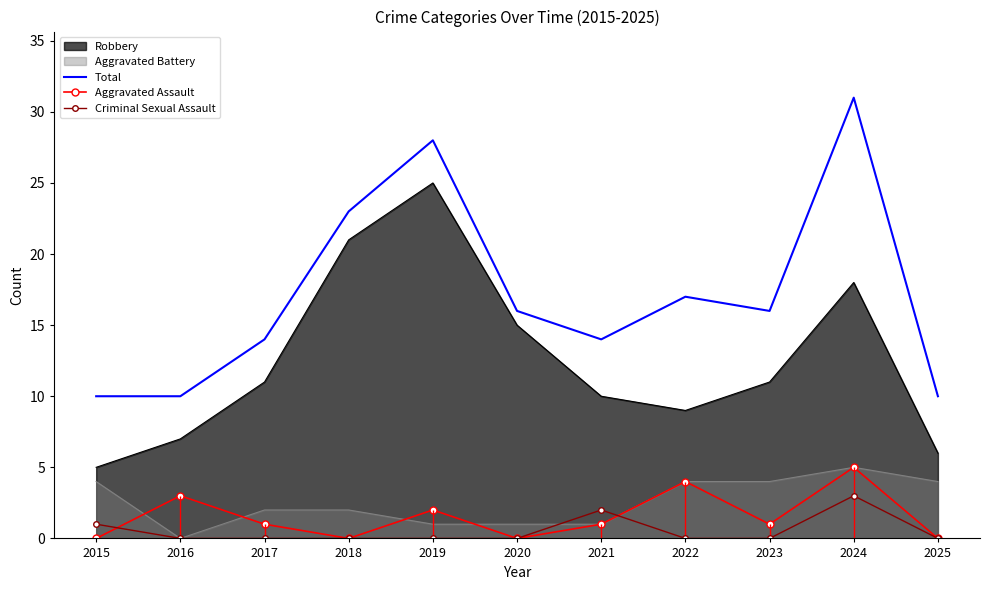

Which series has the largest range (max minus min)?

Total